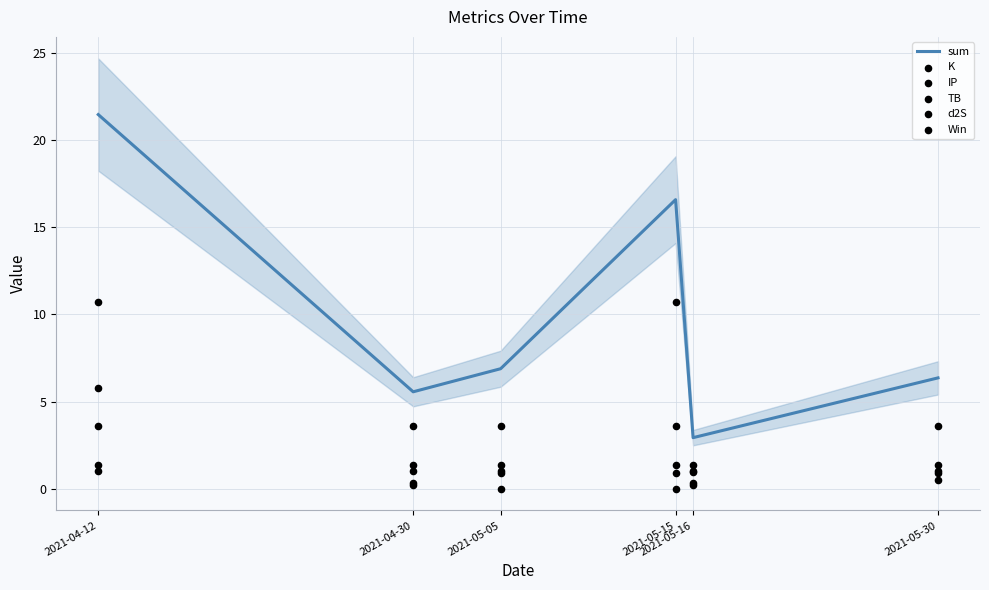

Which series contains the highest Y value?

sum